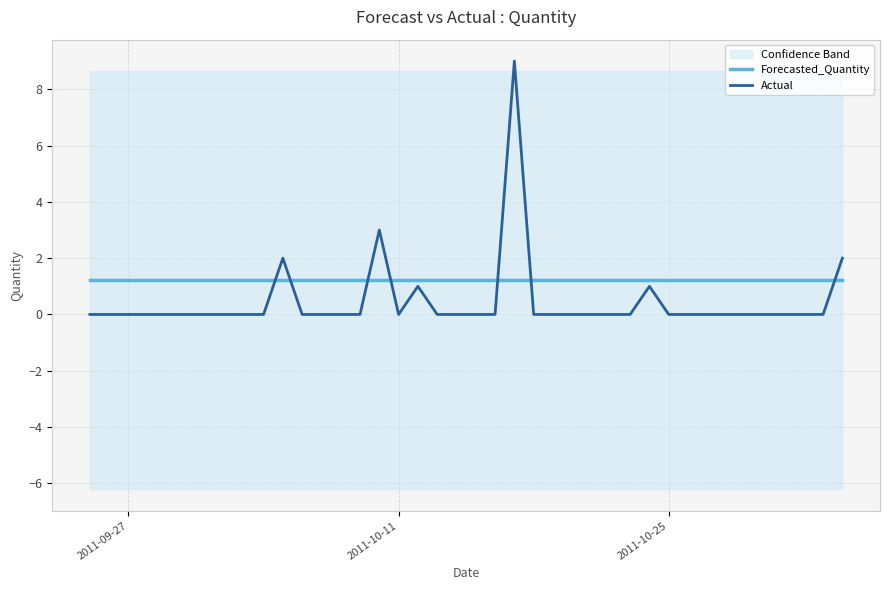

At how many categories does at least one series exceed 4?

1